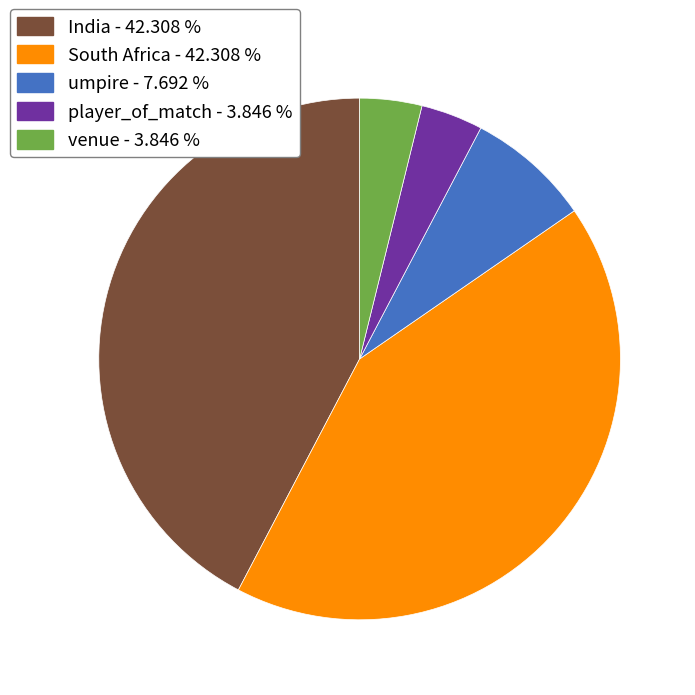

Approximately how many times larger is the value at South Africa compared to umpire?

5.5